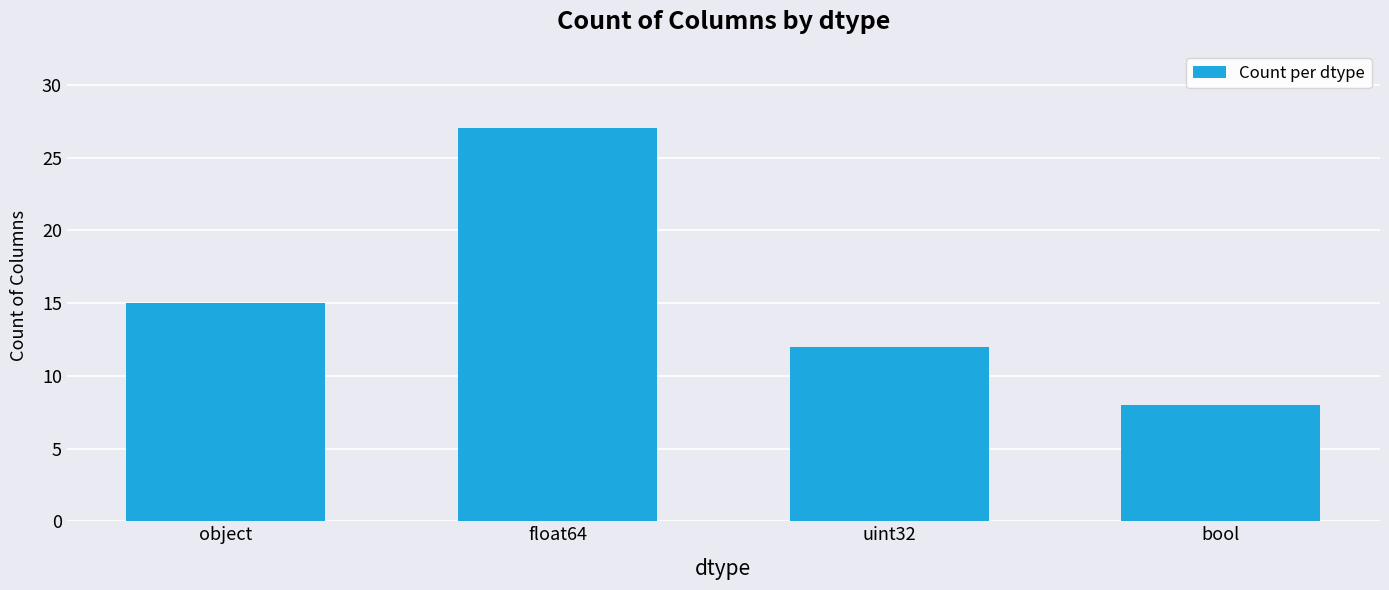

What is the label of the 1st bar from the right?

bool